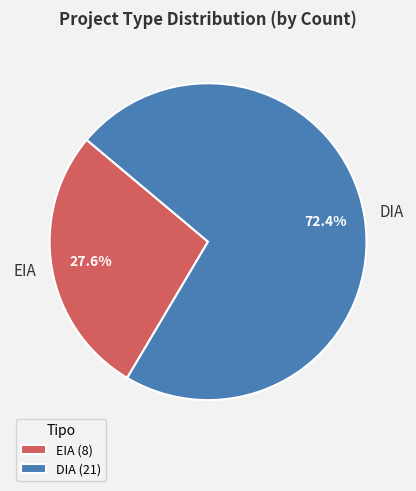

How many segments does this pie chart have?

2